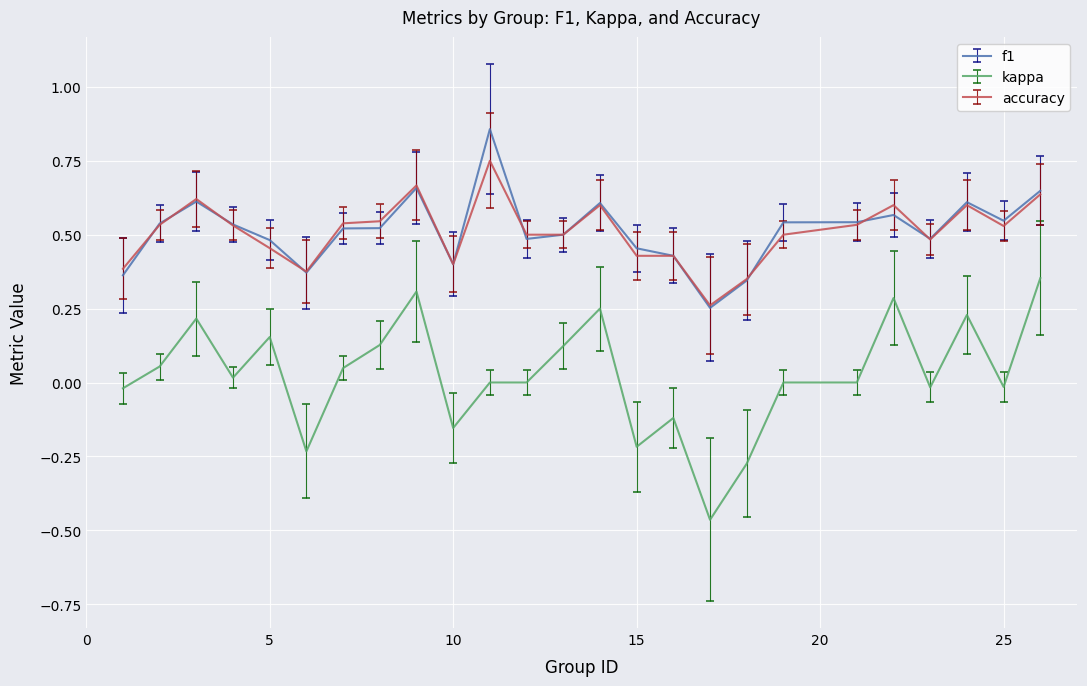

True or false: f1 and kappa intersect in this chart.

False